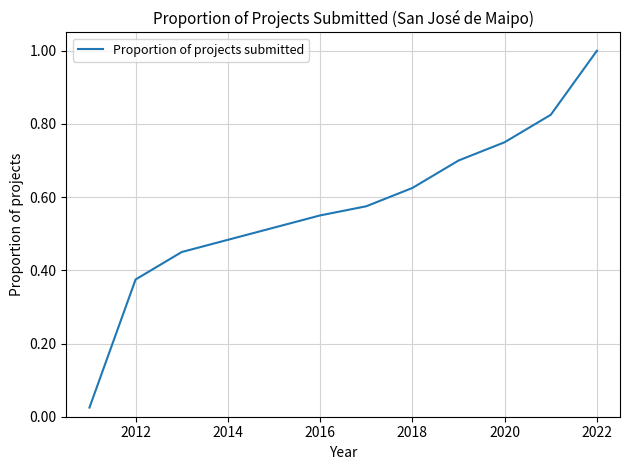

What is the maximum value shown in the chart?

1.0